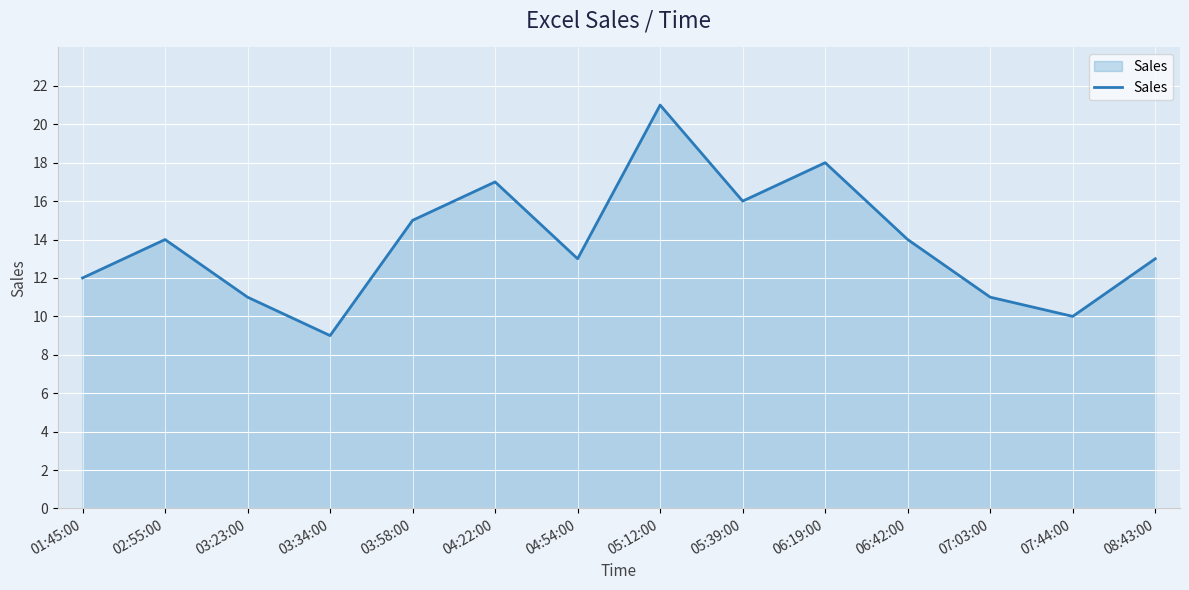

How many interior local valleys (lower than both neighbors) does the data have?

4